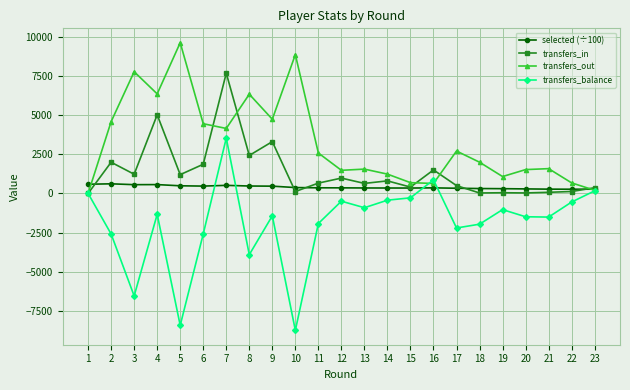

Which series has the largest range (max minus min)?

transfers_balance